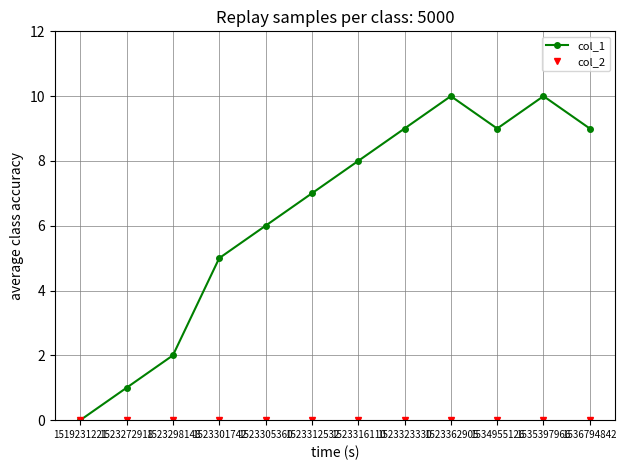

What is the sum of all col_1 values?

76